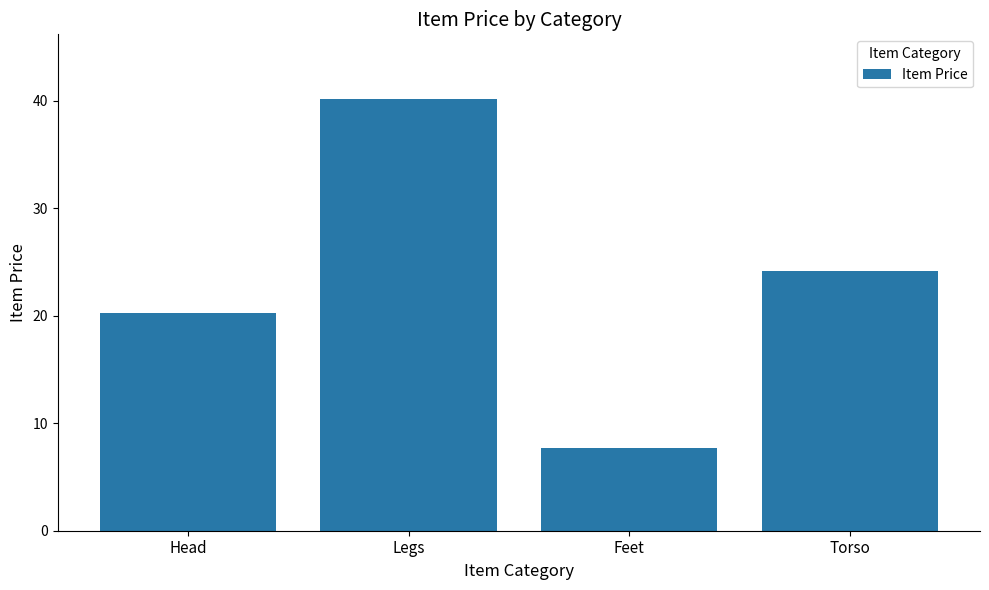

What position from the right is Head?

4